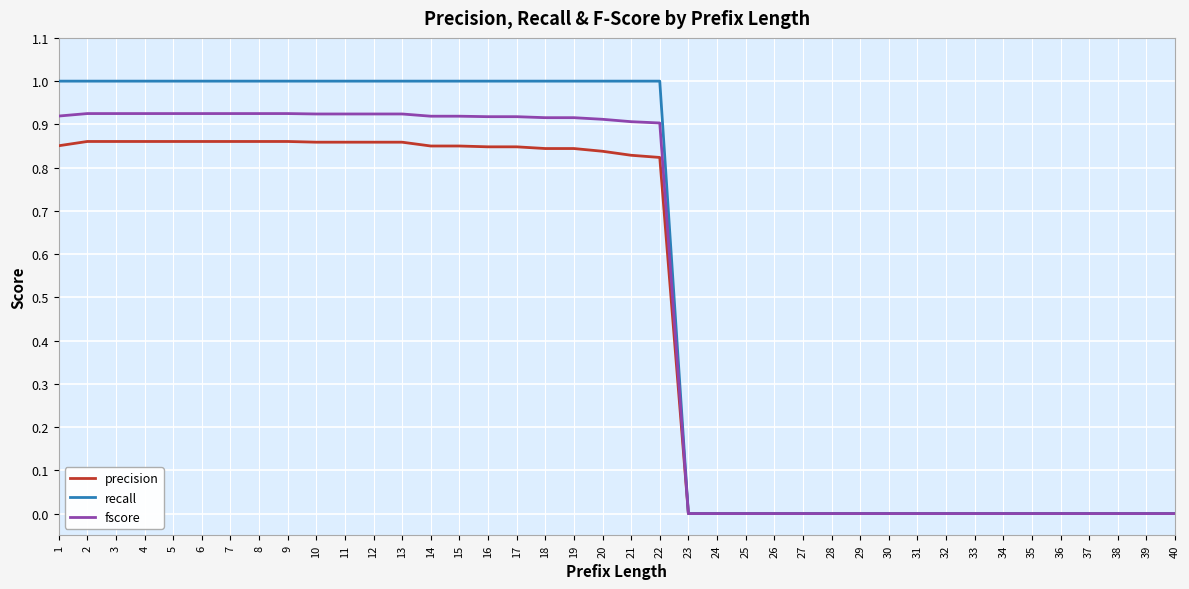

How many series are shown in this chart?

3